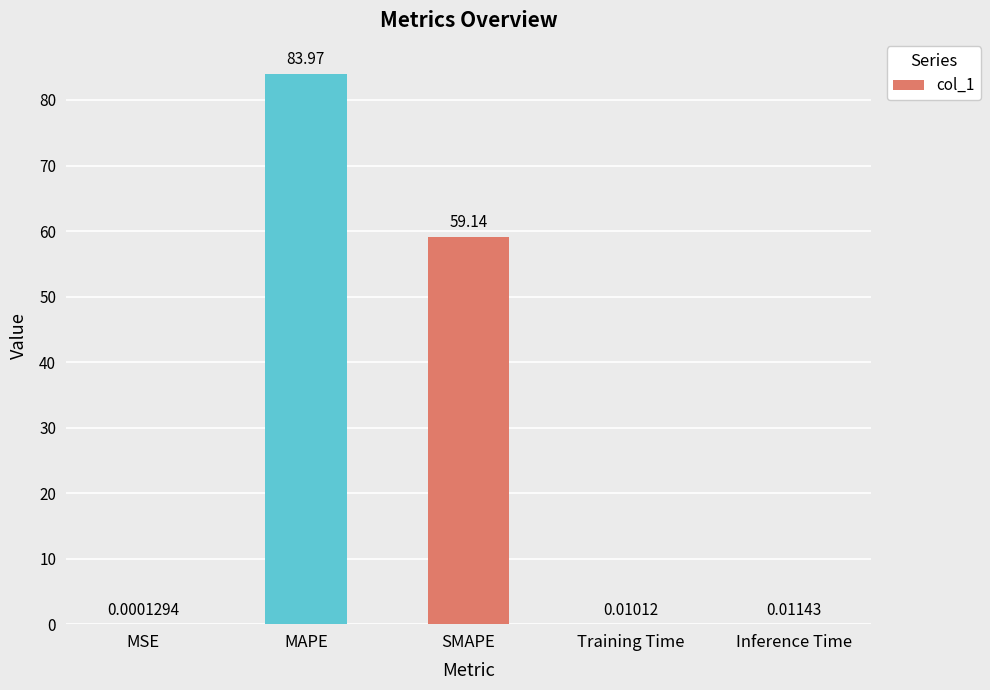

What is the change in value from SMAPE to Inference Time?

-59.1